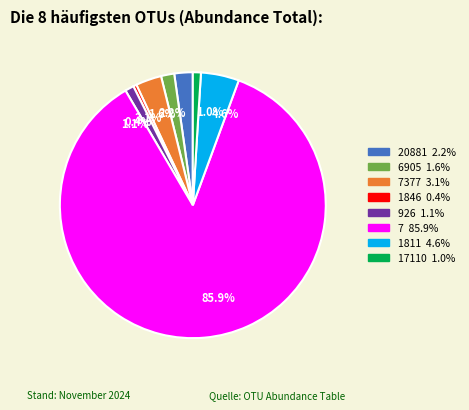

To the nearest percent, what is the average slice percentage?

12%